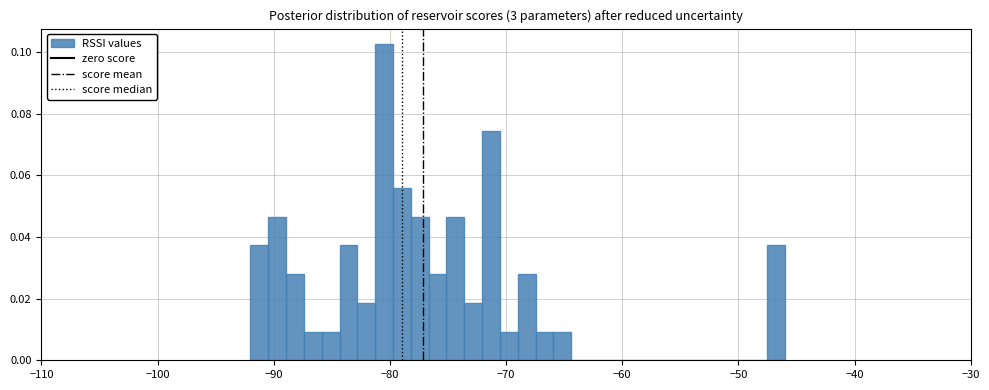

Around what value on the x-axis is the tallest bar? Give the approximate position of its centre, as read against the axis.

-80